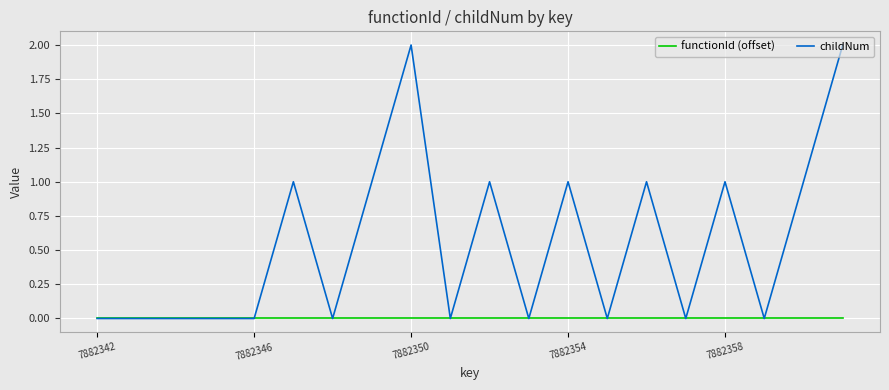

What is the difference between the maximum and second lowest values in the childNum series?

2